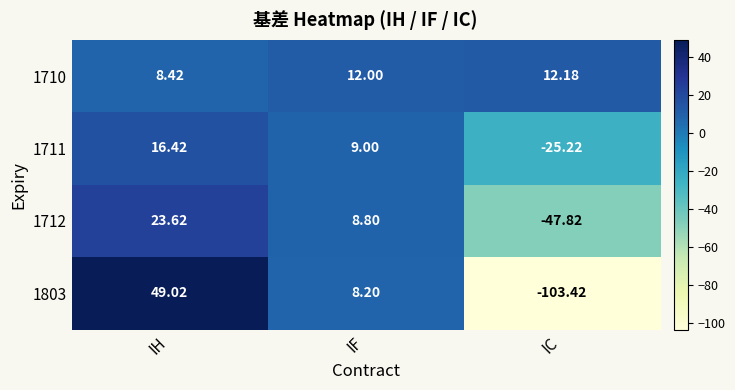

At which category is the sum across all series the highest?

IH